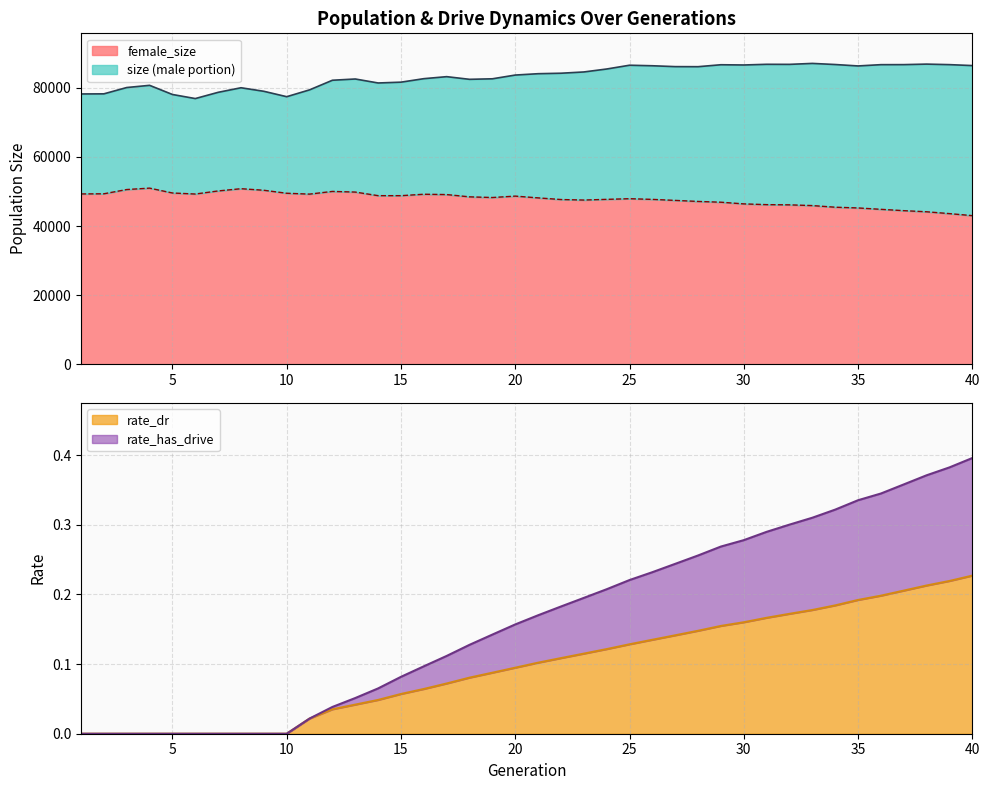

How many lines are shown in the chart?

4